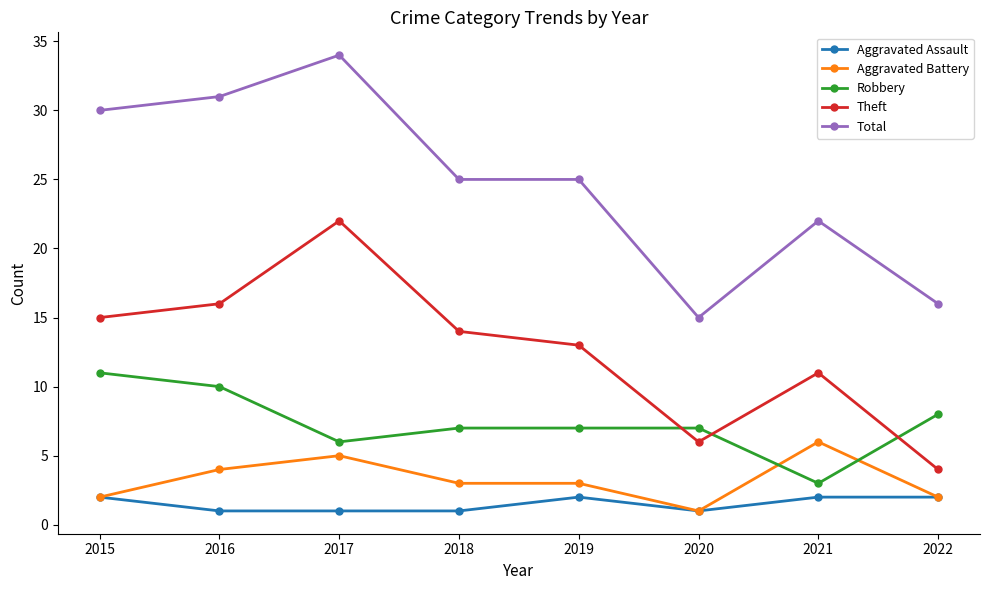

The value of Aggravated Assault at 2022 is 2. True or false?

True